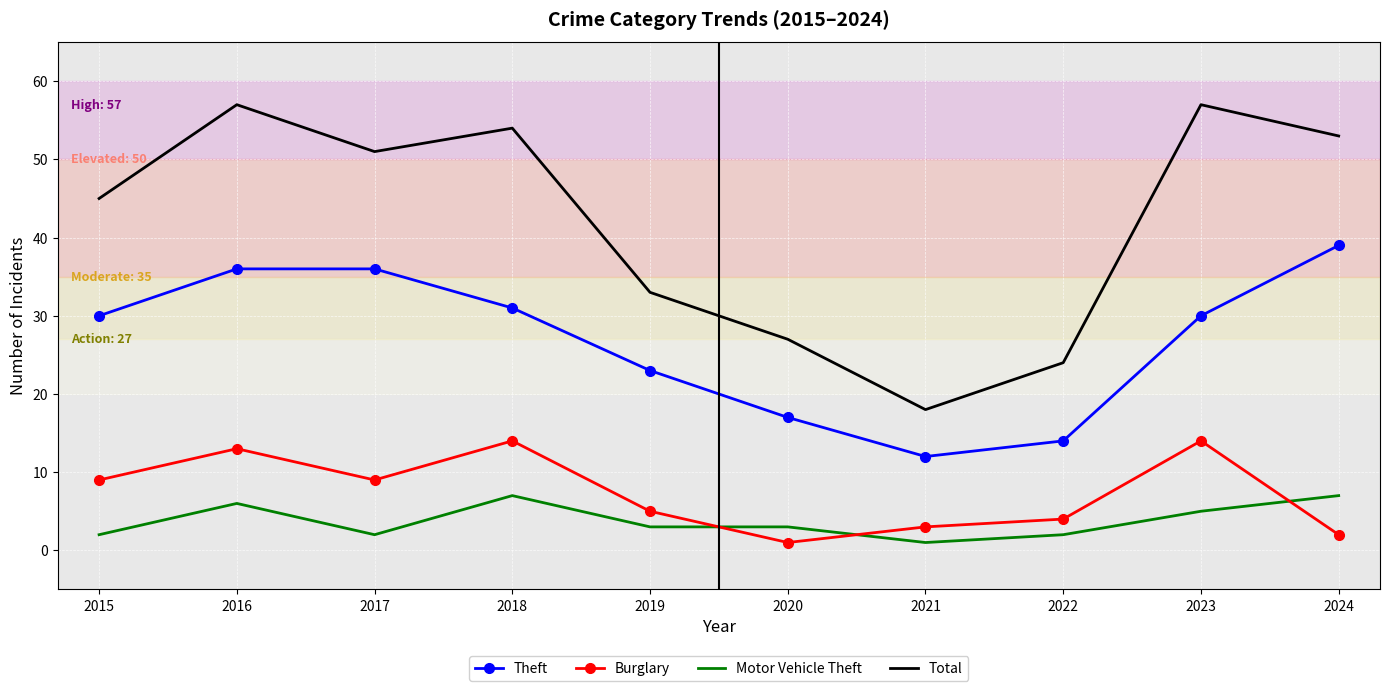

At 2023, list the series in order from smallest to largest.

Motor Vehicle Theft, Burglary, Theft, Total